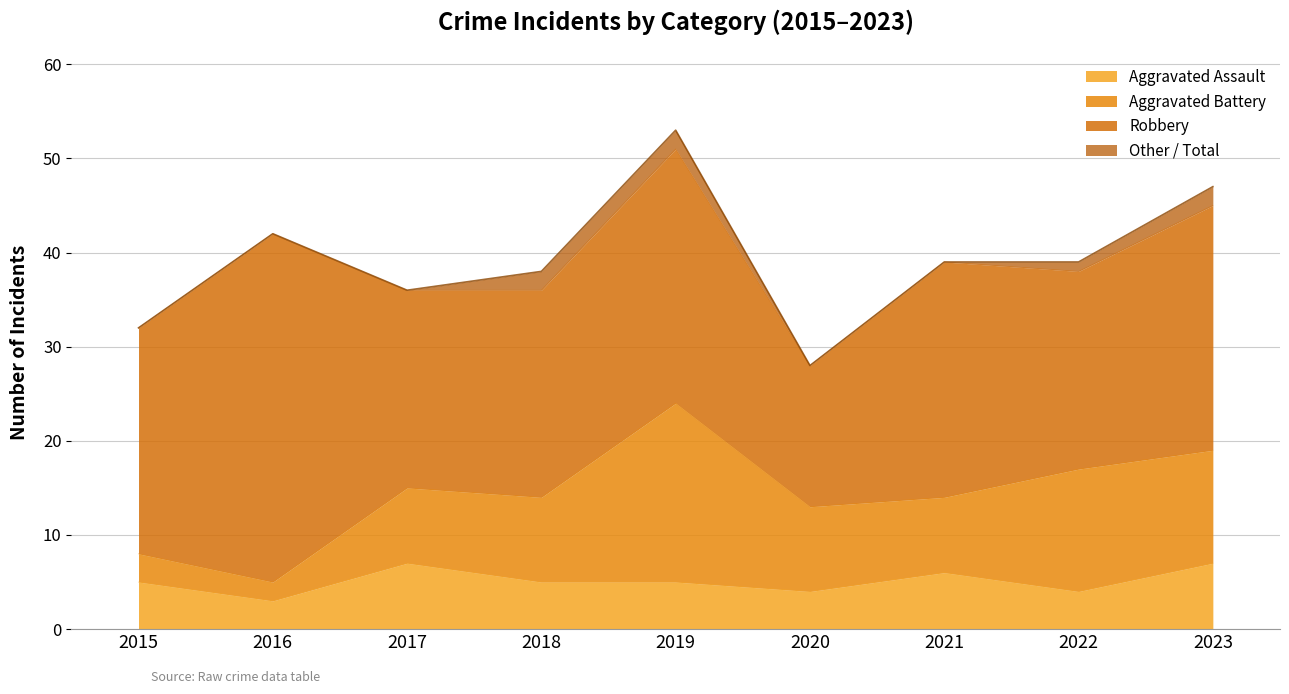

Does the chart have visible grid lines?

Yes